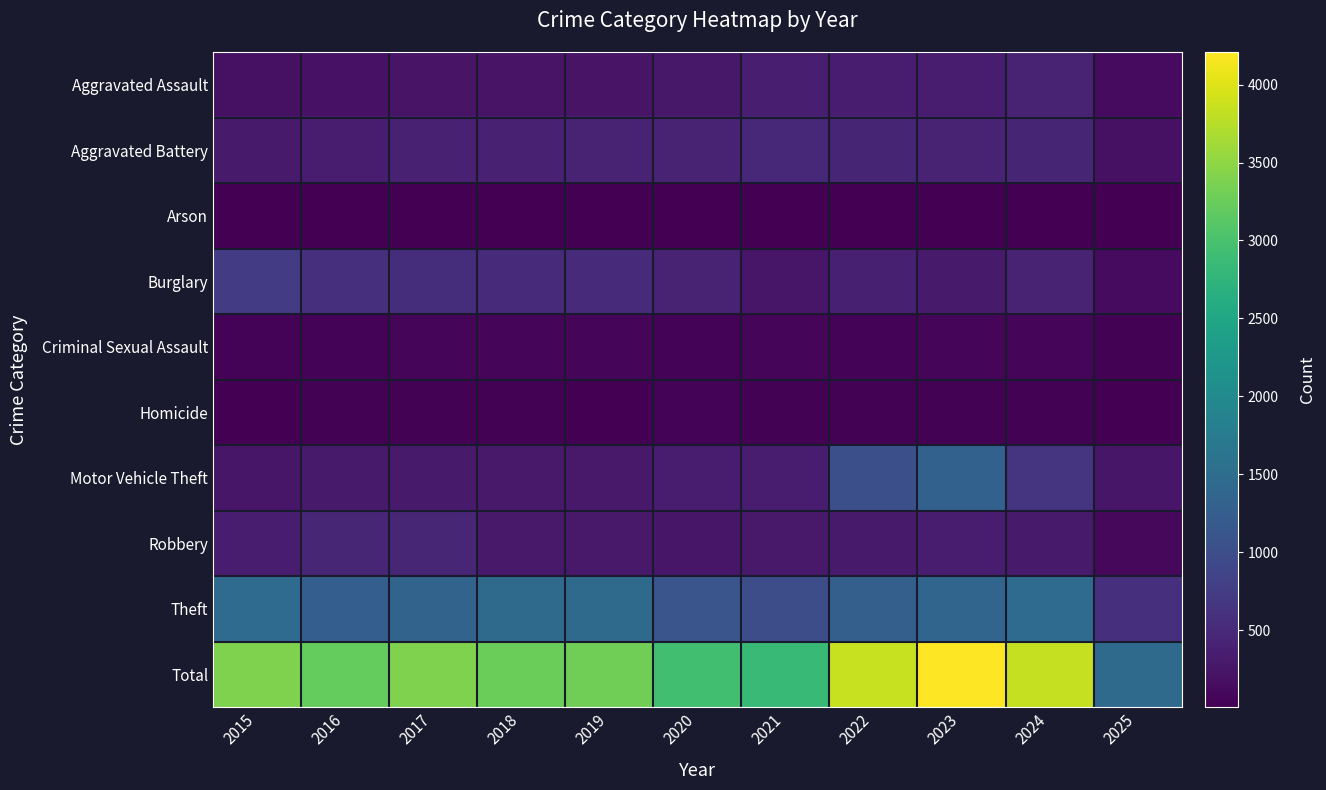

Rank the series at 2021 from lowest to highest value.

Arson, Homicide, Criminal Sexual Assault, Burglary, Robbery, Motor Vehicle Theft, Aggravated Assault, Aggravated Battery, Theft, Total